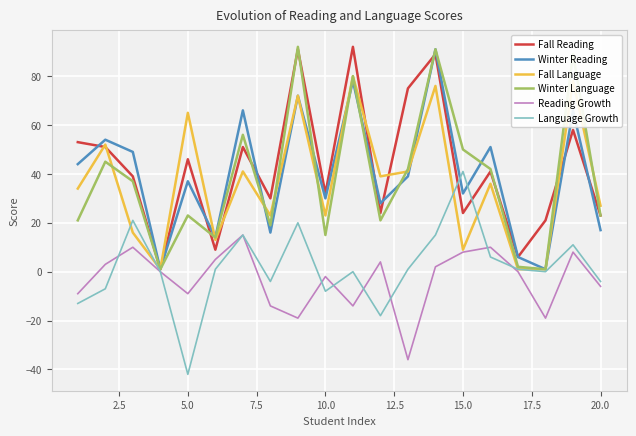

What is the difference between the maximum and minimum values in the Language Growth series?

83